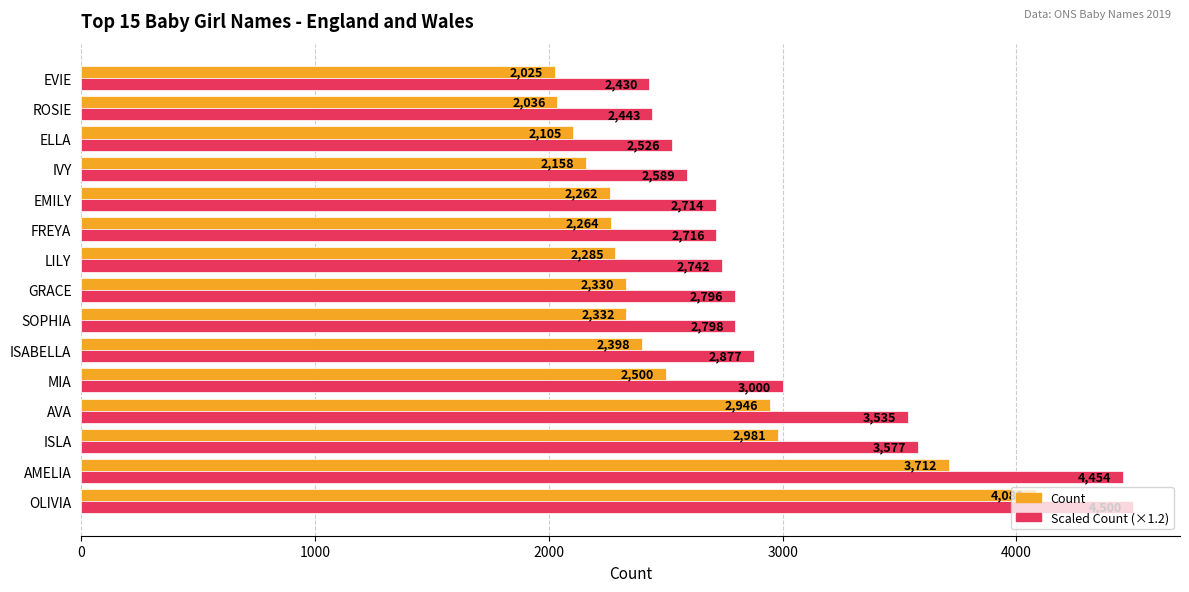

Where is Count nearest to the value 3053?

ISLA